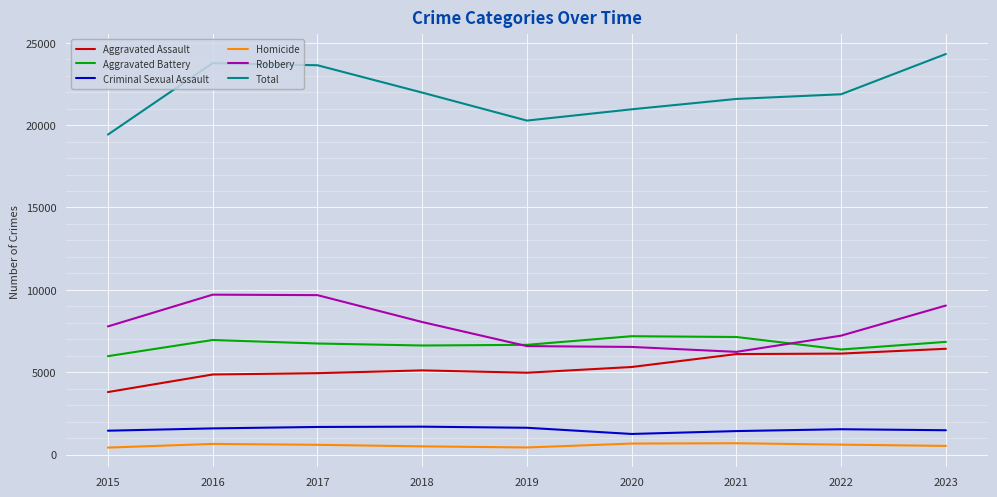

The Robbery series shows 8048 at 2018. True or false?

True